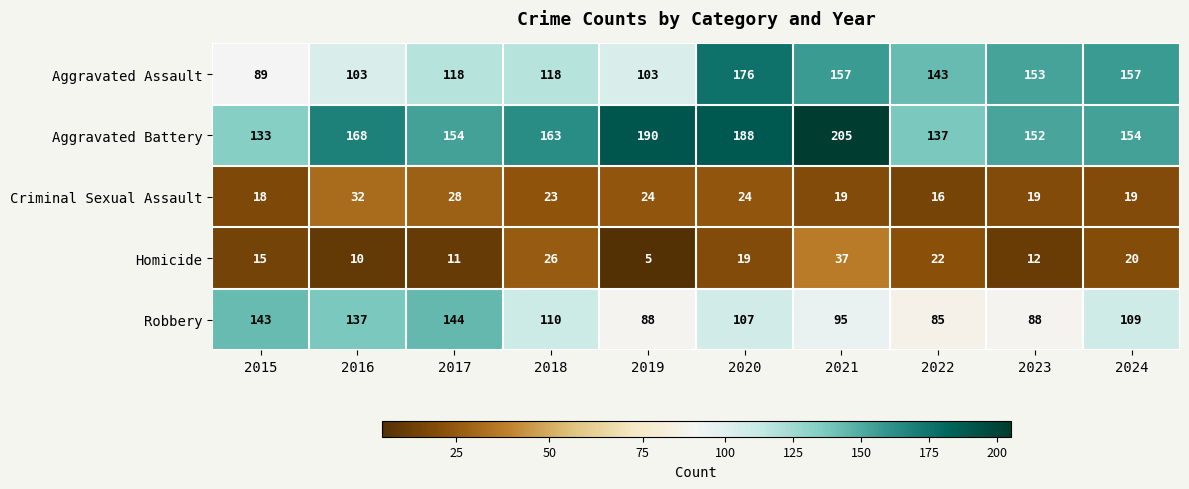

Between 2017 and 2019, which series saw the biggest shift?

Robbery